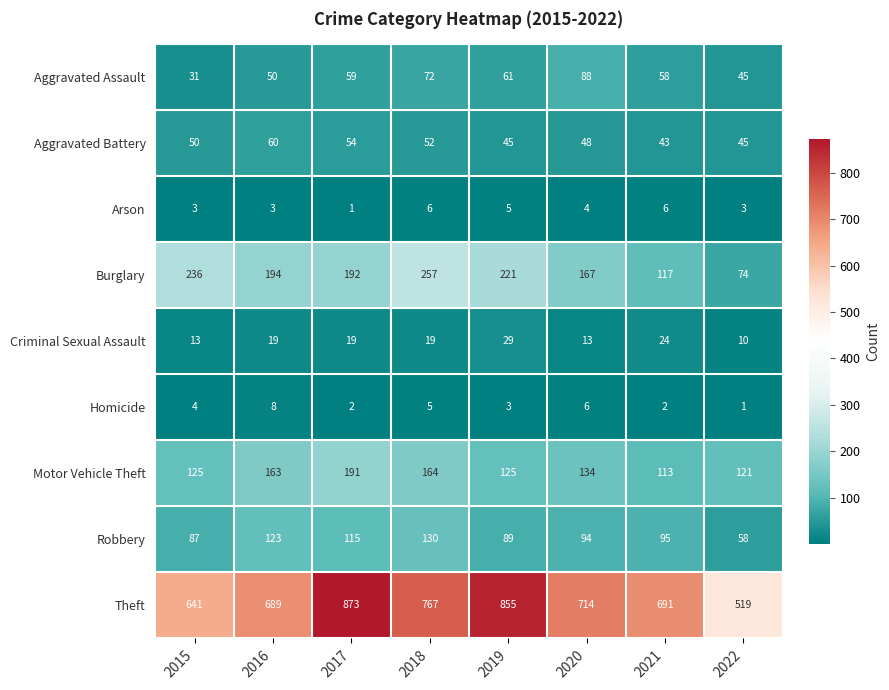

At which label does Theft reach its minimum?

2022